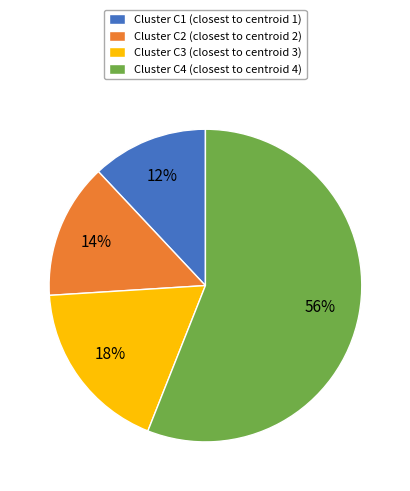

To the nearest percent, what is the difference between the largest and smallest slice percentages?

44%